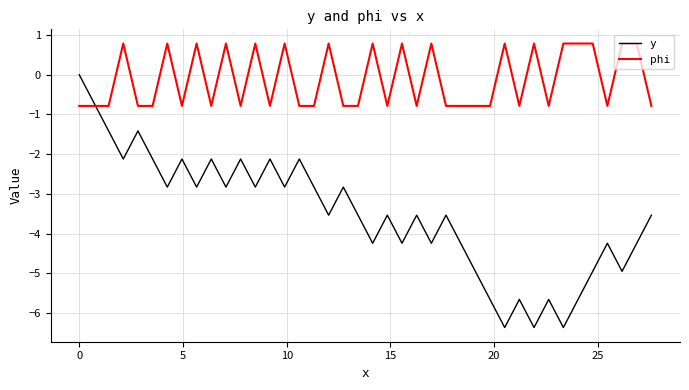

Which series has the largest total across all categories?

phi